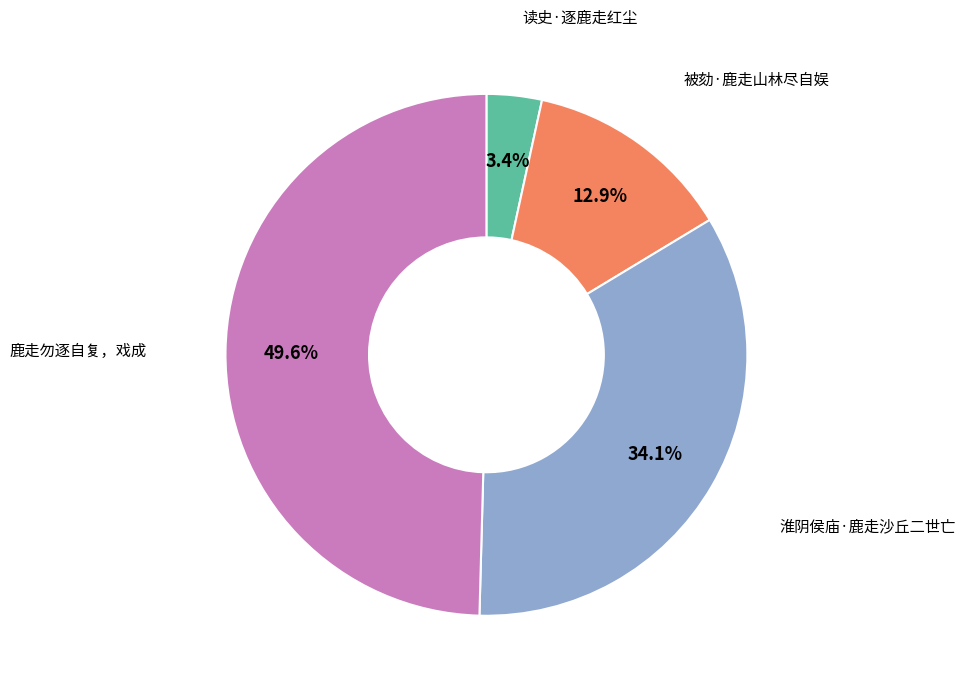

Is there a majority slice in this chart?

No